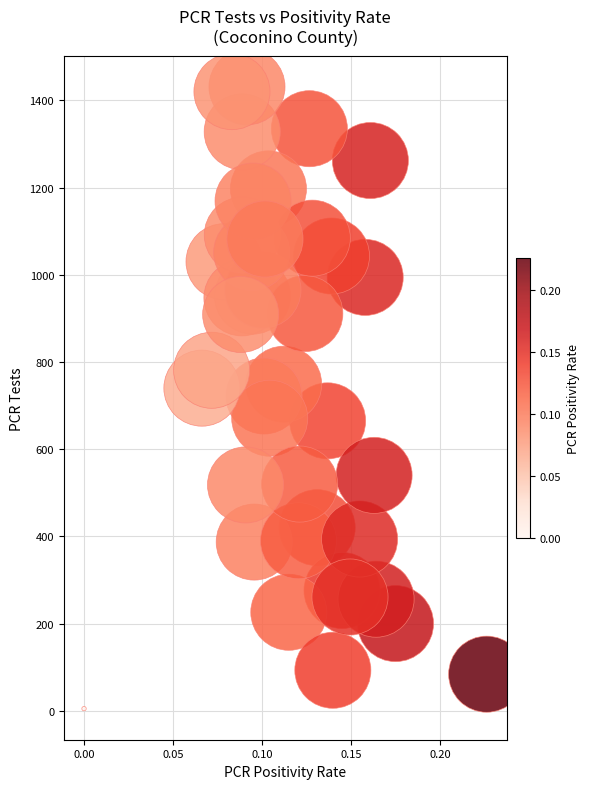

What is the range of Y values (max minus min)?

1426